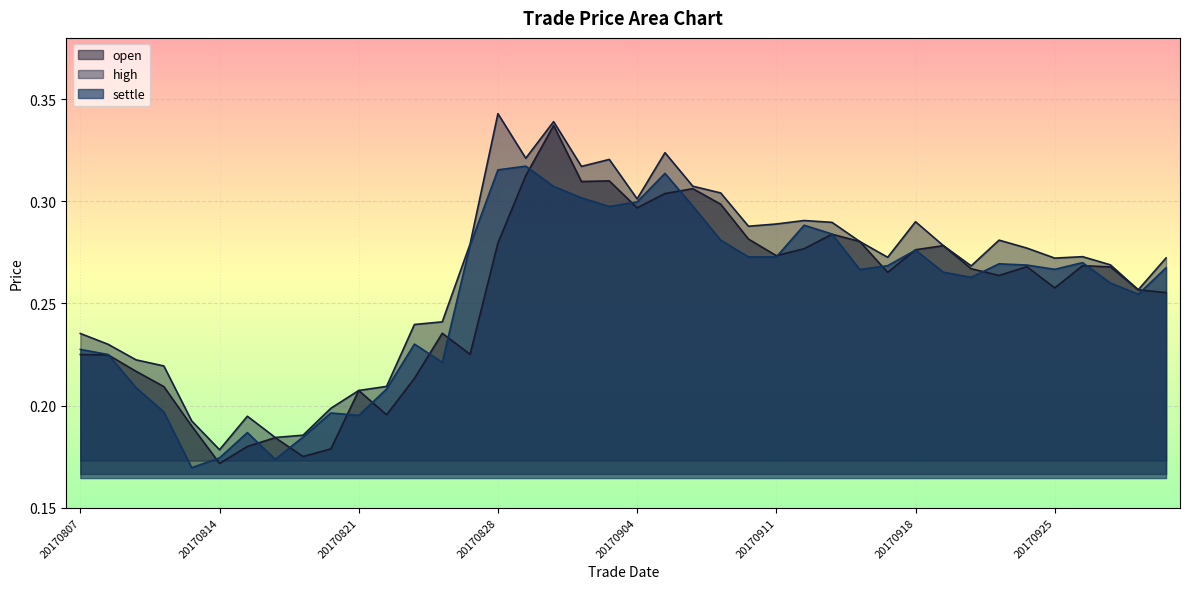

What is the value of the open point at the 2nd from the left?

0.2